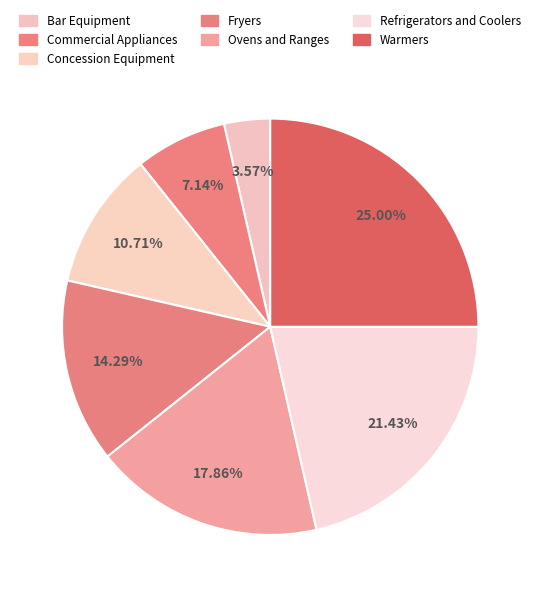

To the nearest percent, what is the average slice percentage?

14%